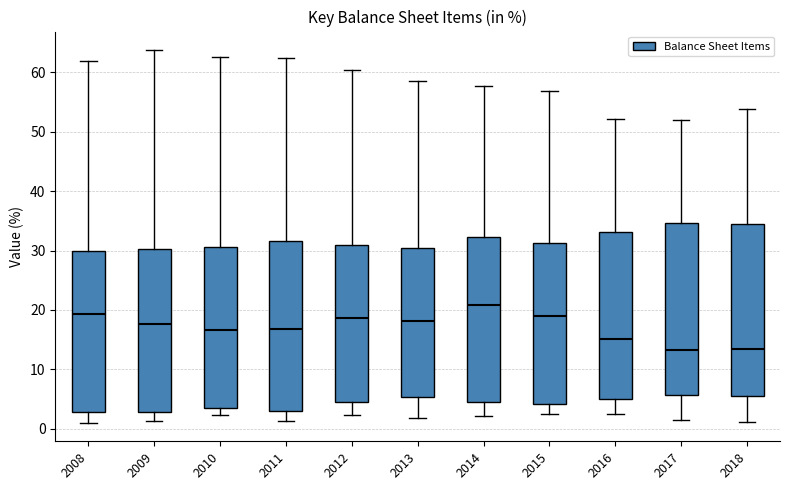

Which box's median line is the highest?

2014